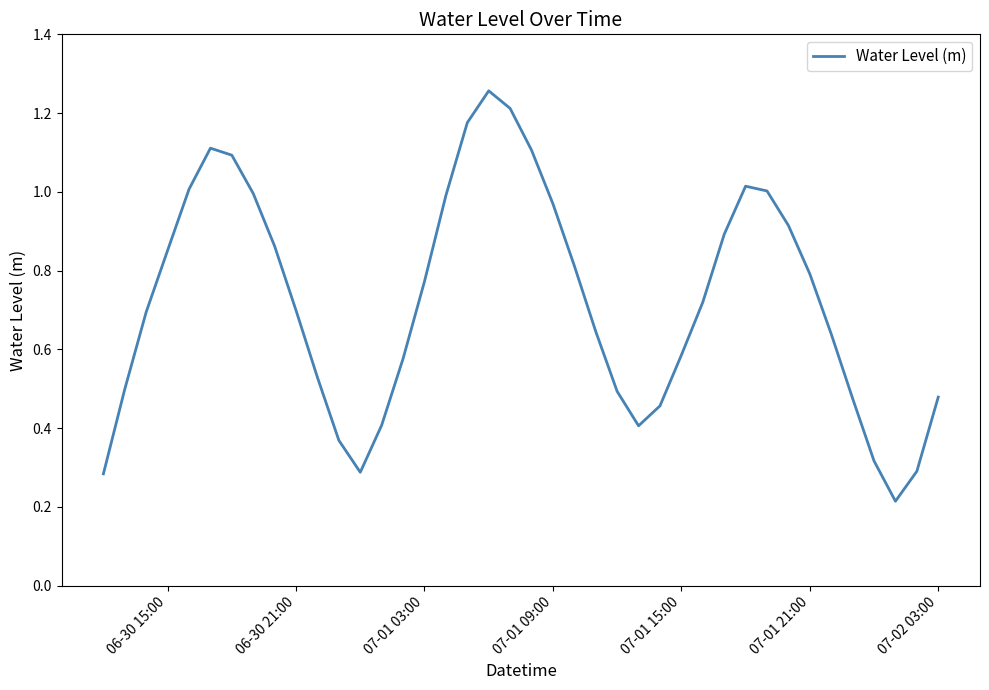

Does the chart have visible grid lines?

No